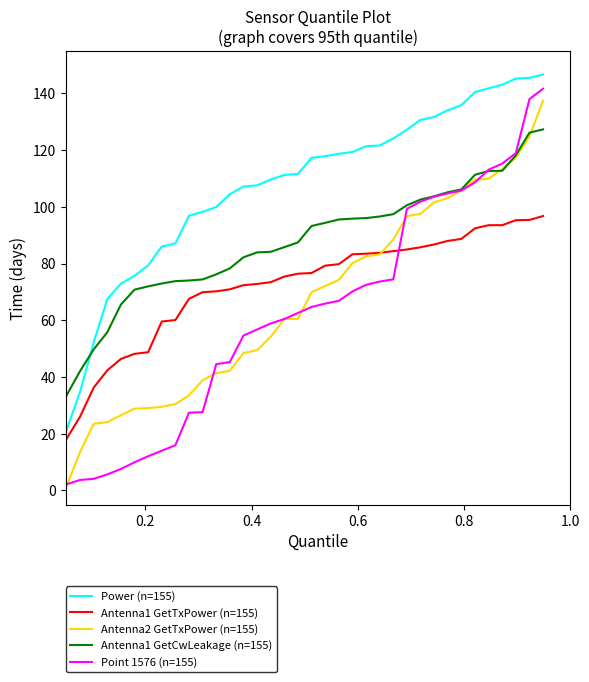

Which series has the largest total across all categories?

Power (n=155)